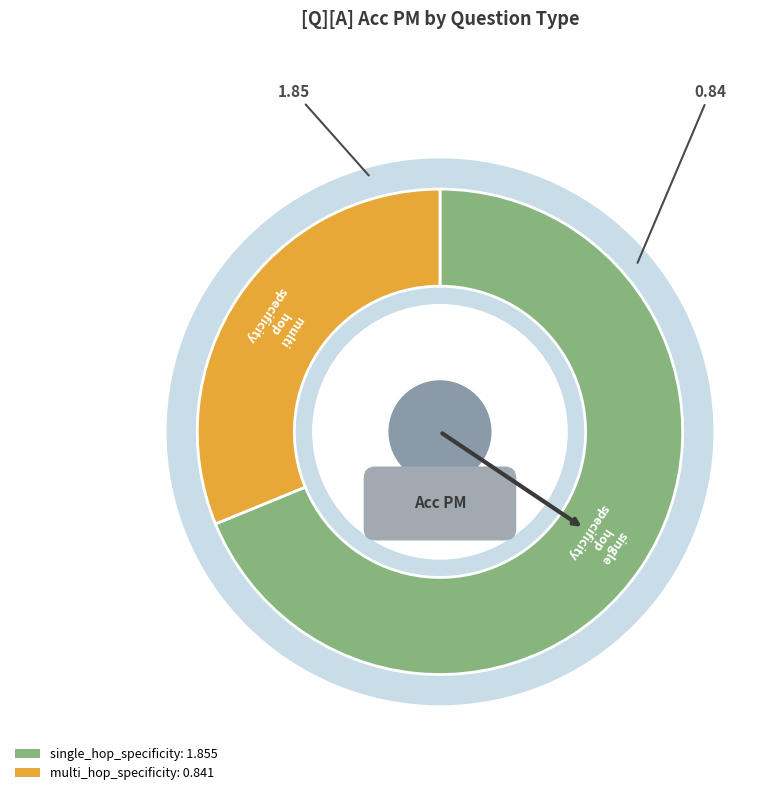

What is the smallest slice in the pie chart?

multi_hop_specificity